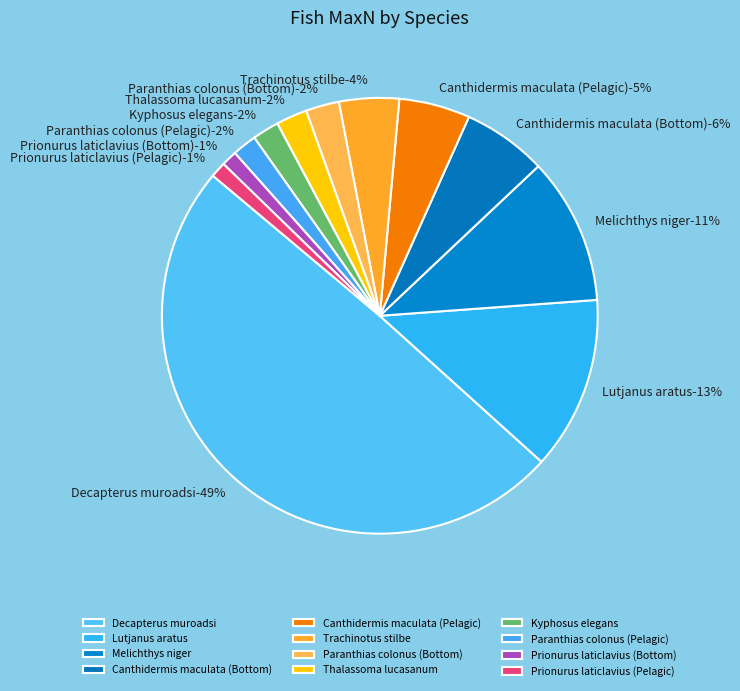

What percentage is NOT represented by Kyphosus elegans?

98.0%